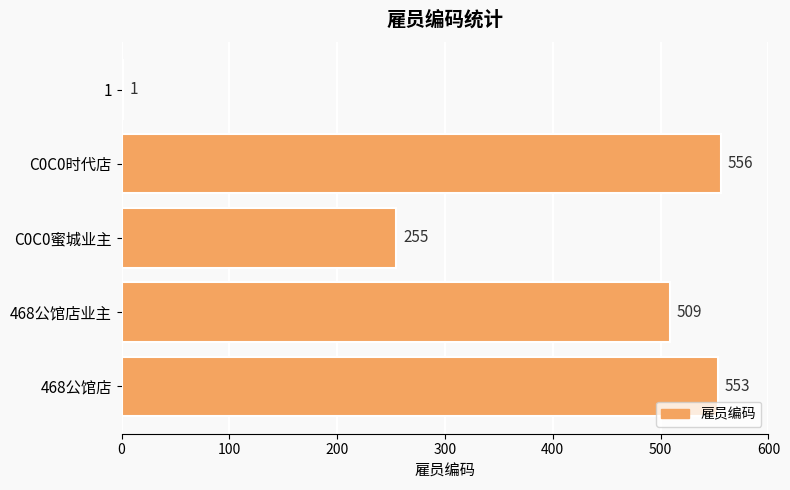

Reading bottom to top, transcribe all the data shown in this chart.

468公馆店=553	468公馆店业主=509	C0C0蜜城业主=255	C0C0时代店=556	1=1